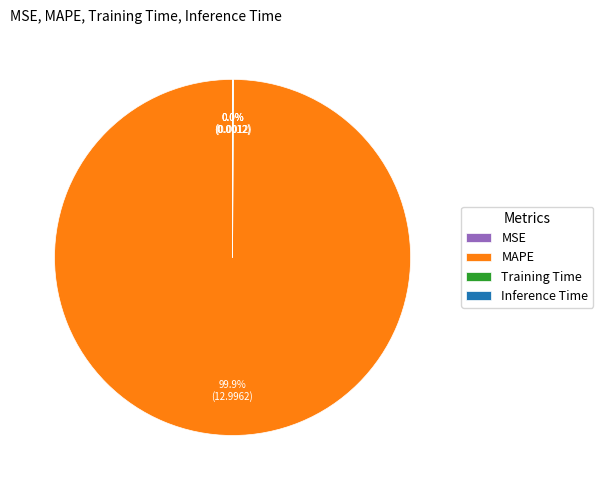

To the nearest percent, what is the difference between the largest and smallest slice percentages?

100%